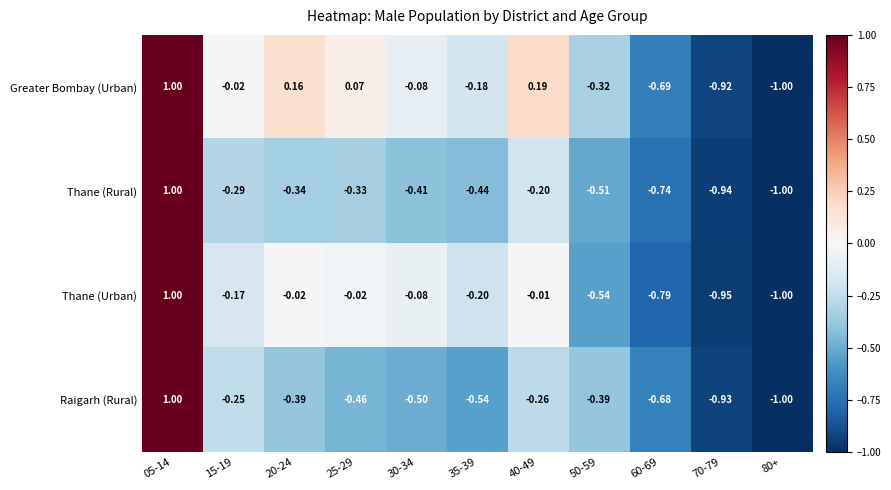

Which series changed the most between 05-14 and 20-24?

Raigarh (Rural)